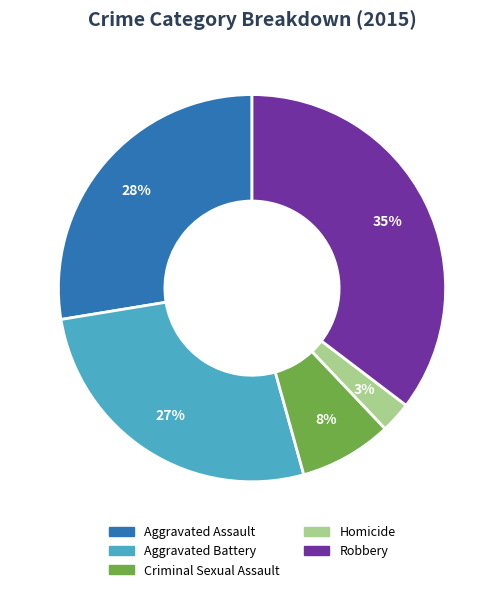

How many segments does this pie chart have?

5